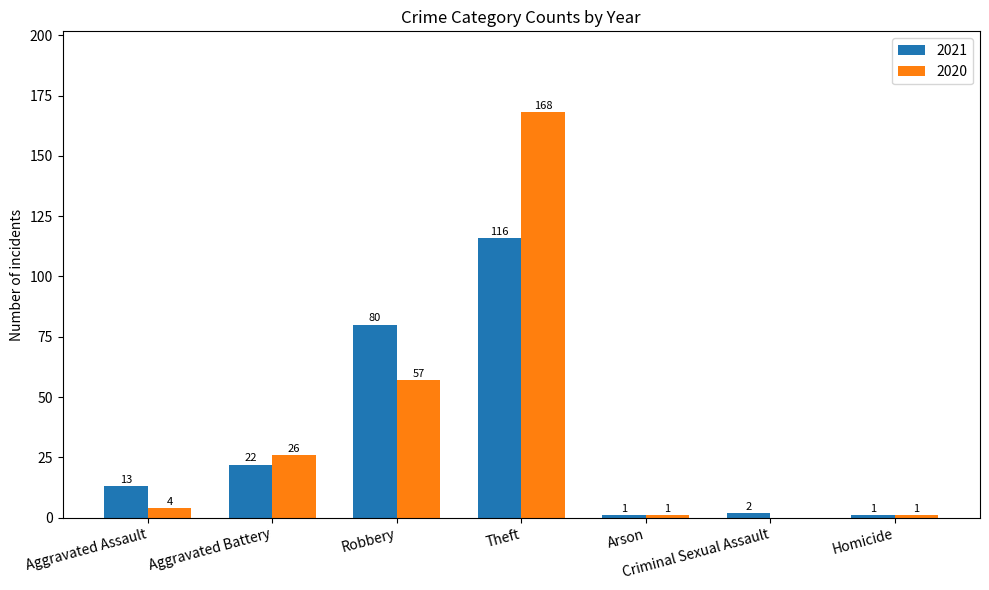

Which series changed the most between Robbery and Homicide?

2021